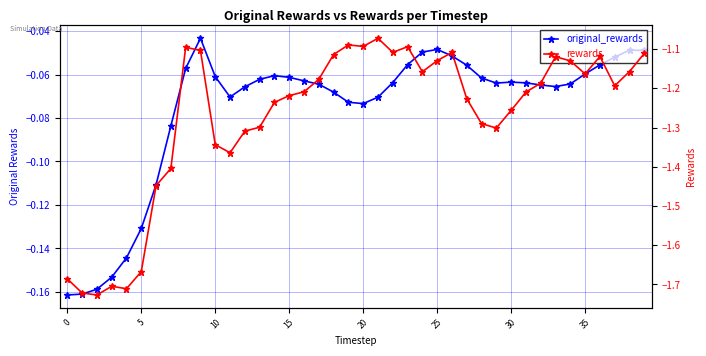

True or false: rewards has a value of -1.2 at 38.

True